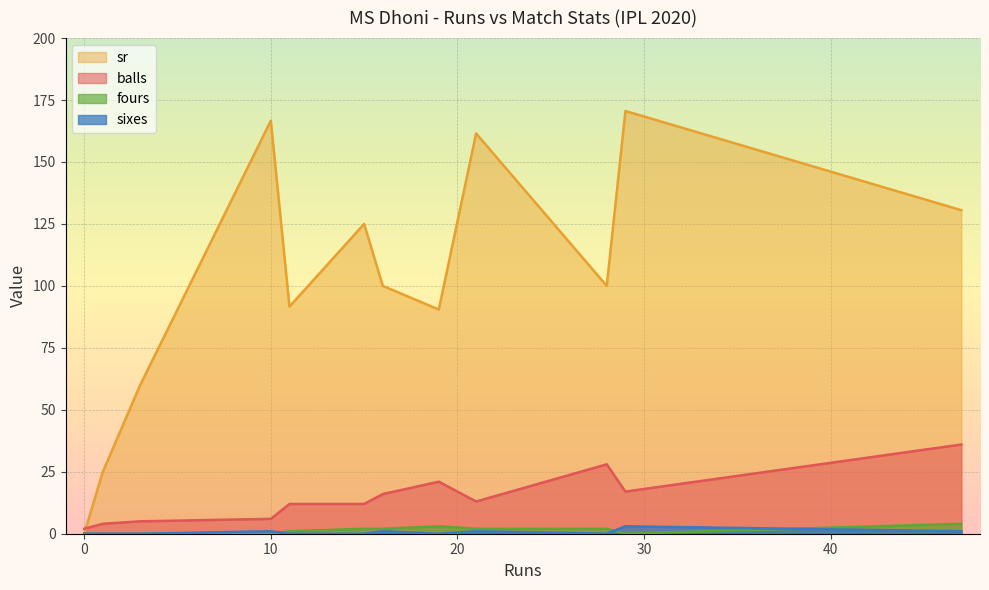

Where is balls nearest to the value 19?

19